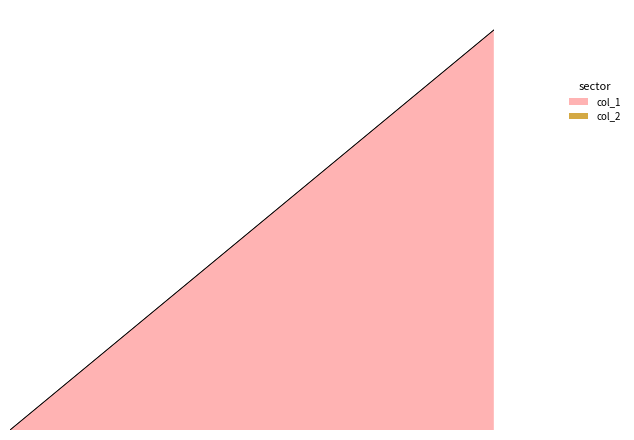

How many values are between 1 and 5?

5